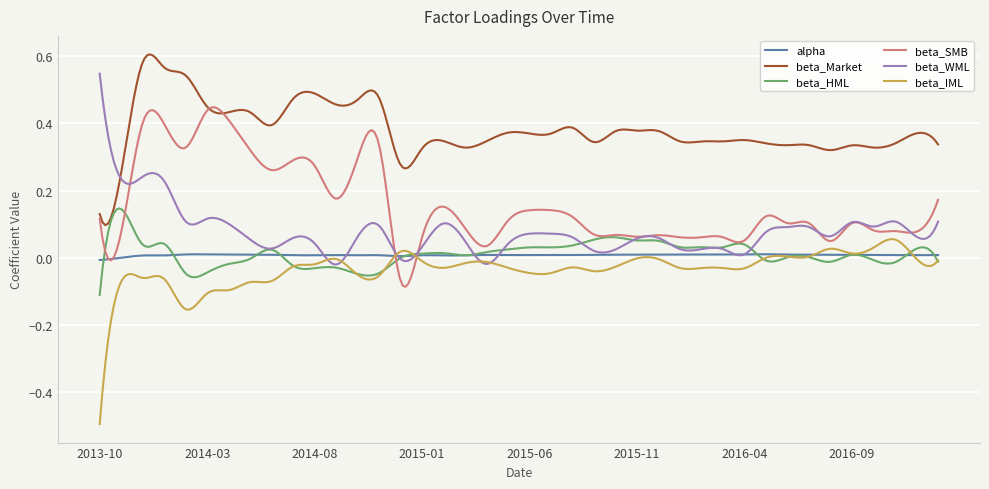

What is the minimum value shown in the chart?

-0.5